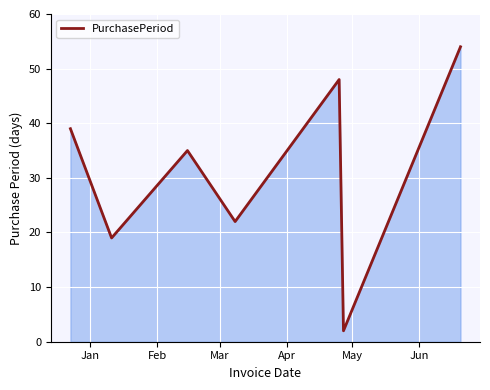

True or false: the data has more than 1 interior local peaks.

True